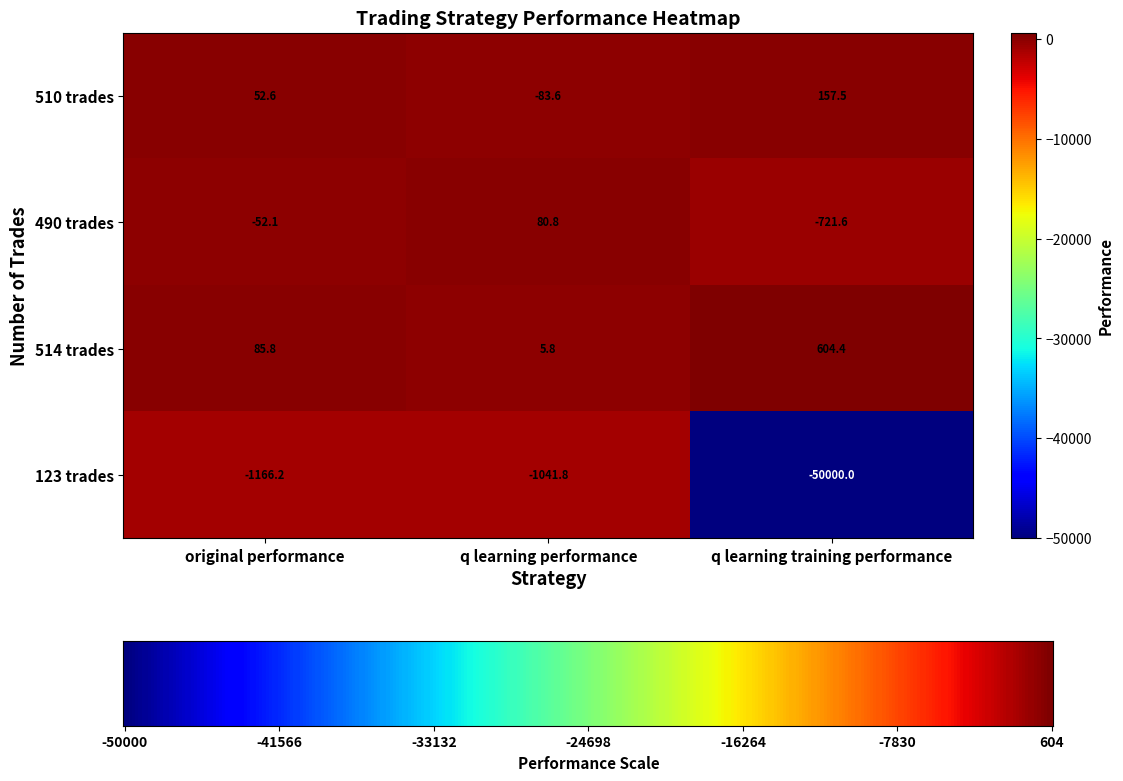

What is the approximate value of 514 trades at q learning performance?

5.8